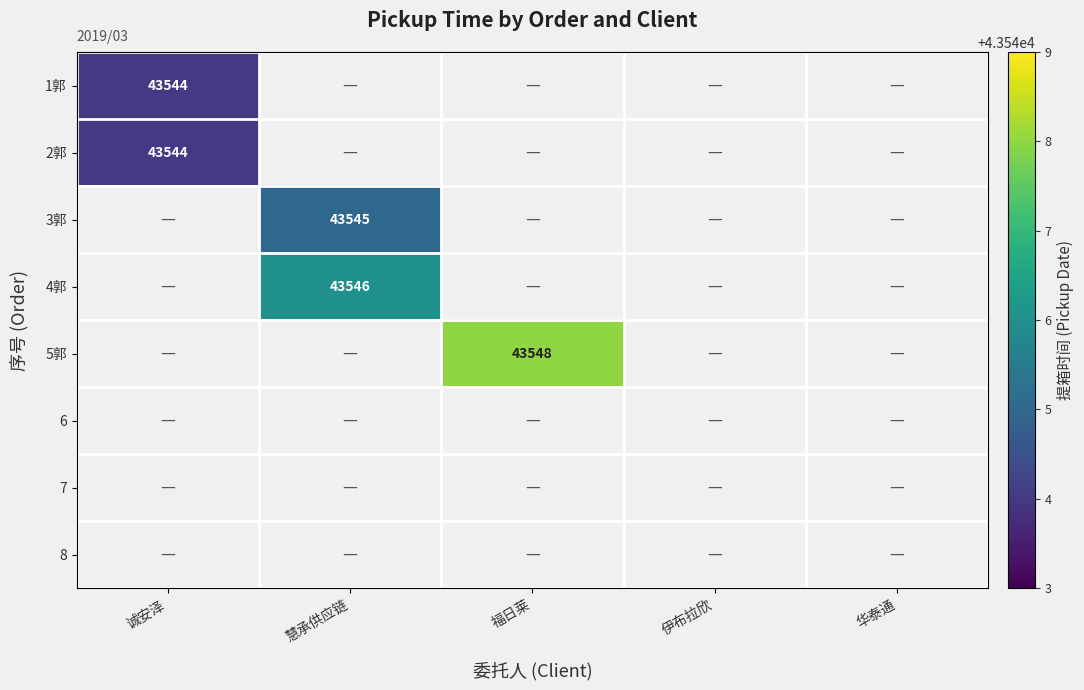

Which has a higher value, 伊布拉欣 or 华泰通?

华泰通